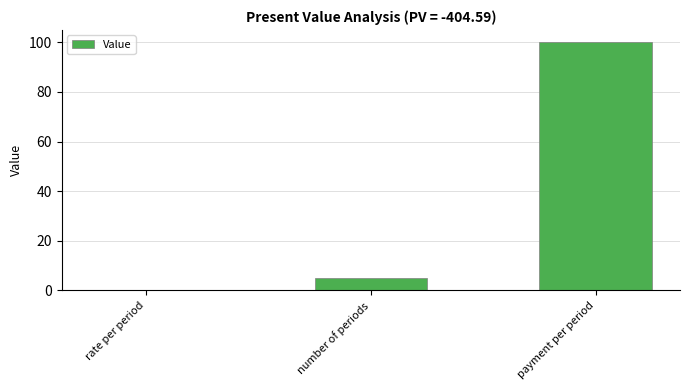

What is the sum of the values at payment per period and number of periods?

105.0